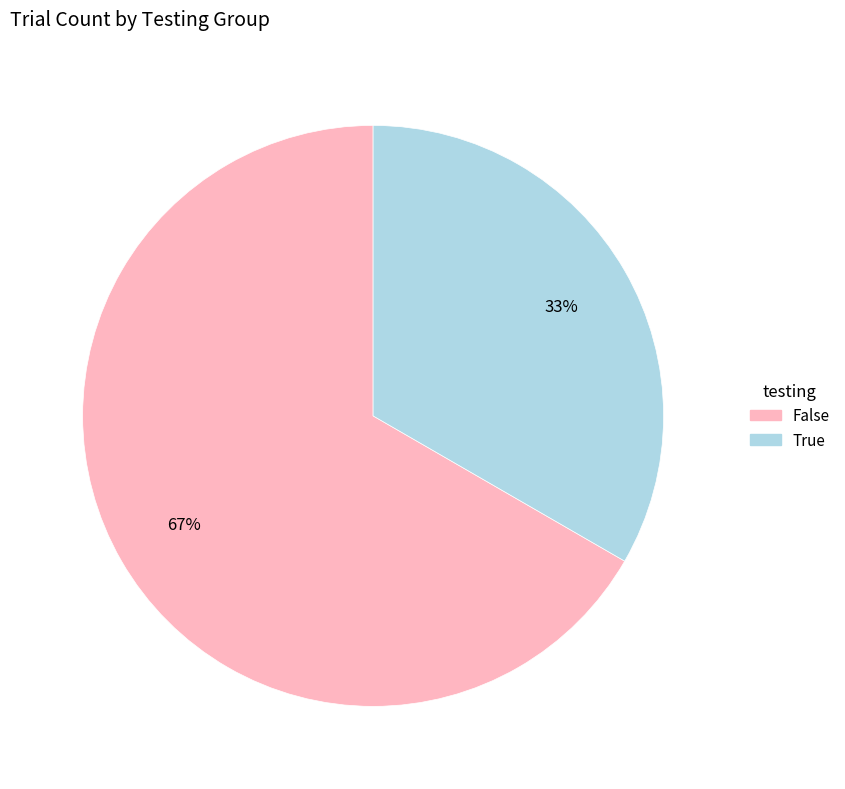

What percentage is the False slice, to the nearest percent?

67%